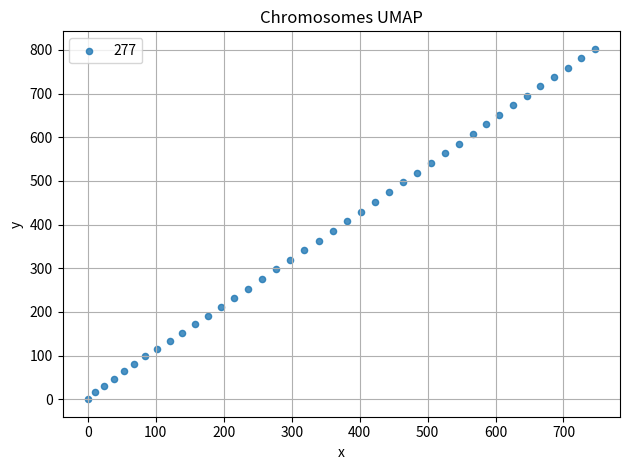

What is the range of X values (max minus min)?

745.9